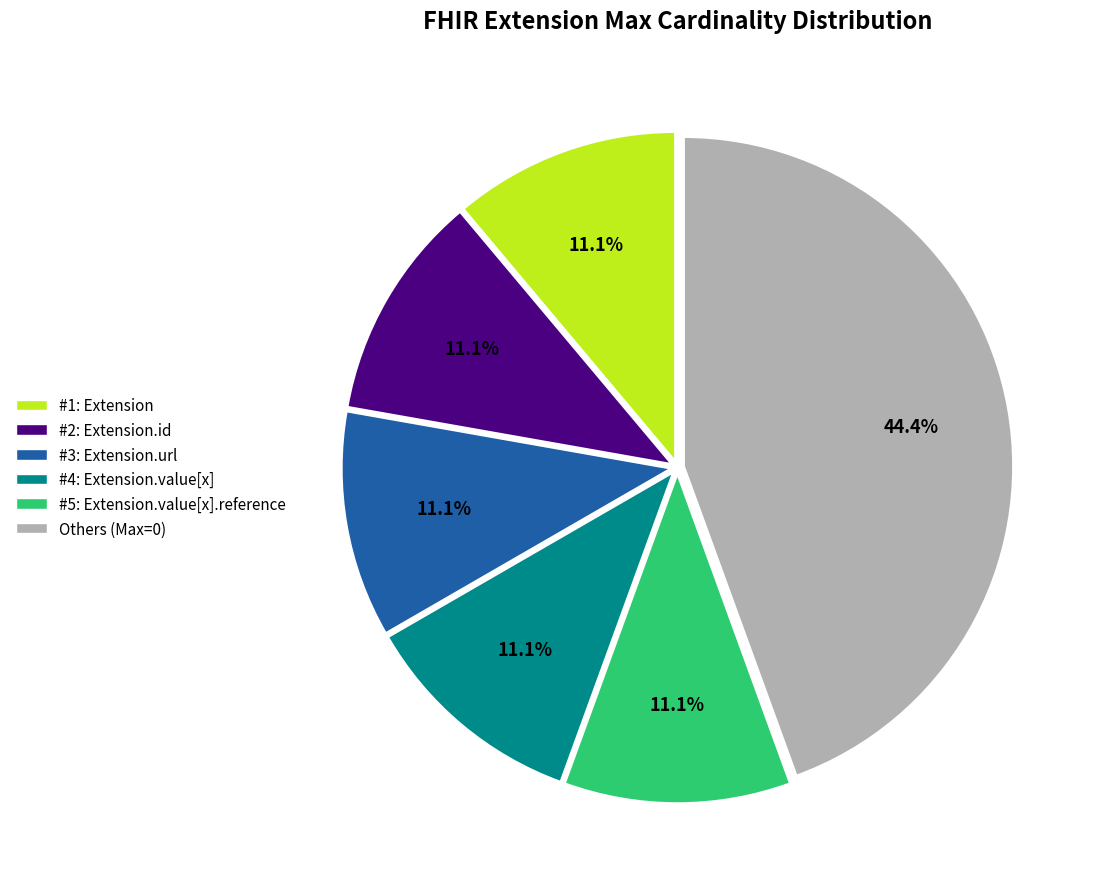

Is there a majority slice in this chart?

No